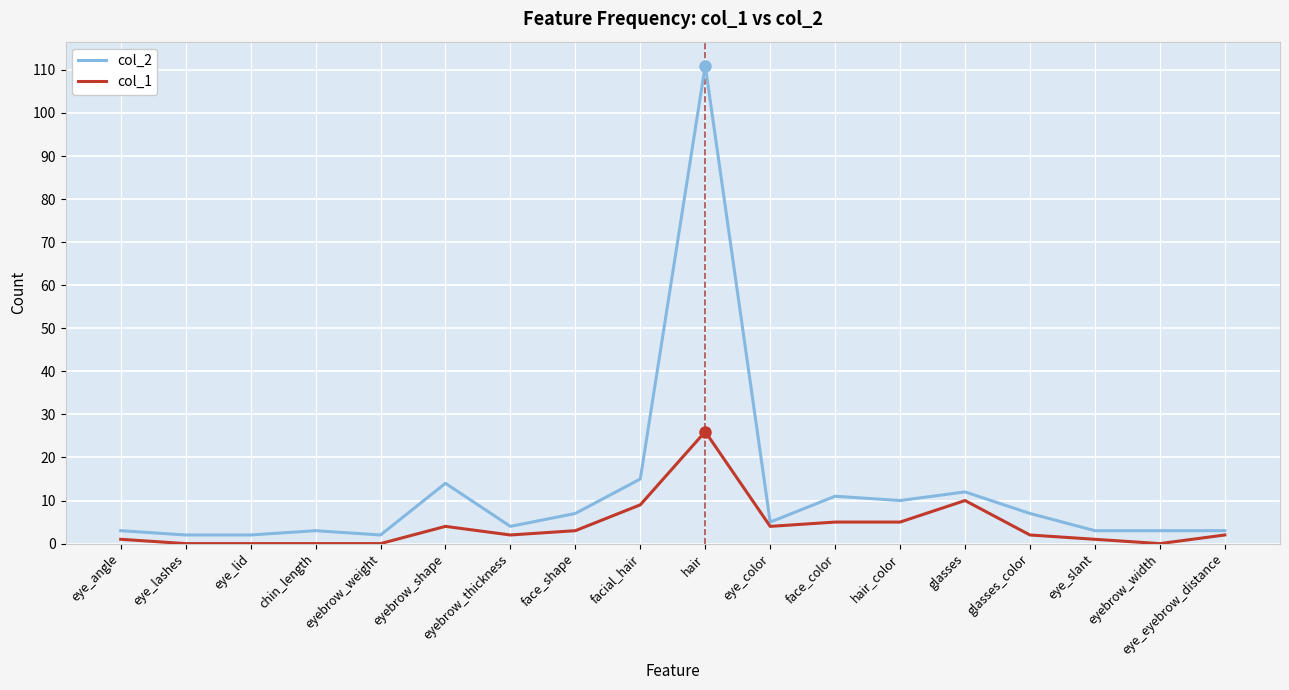

At which category does col_2 reach its first local peak?

chin_length